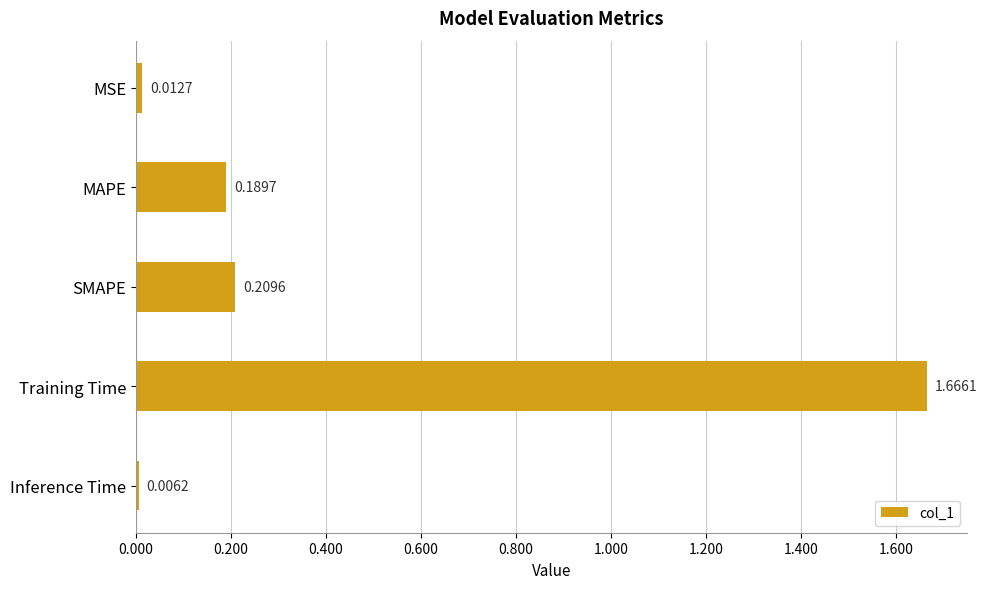

Count the number of data series in this chart.

1